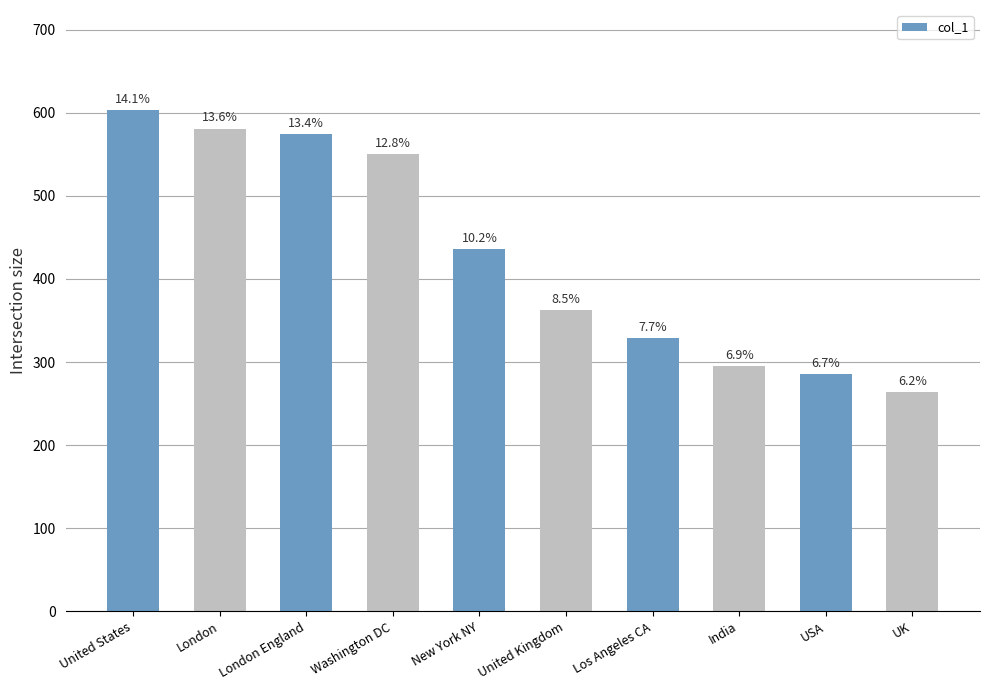

What is the difference between the second highest and second lowest values?

295